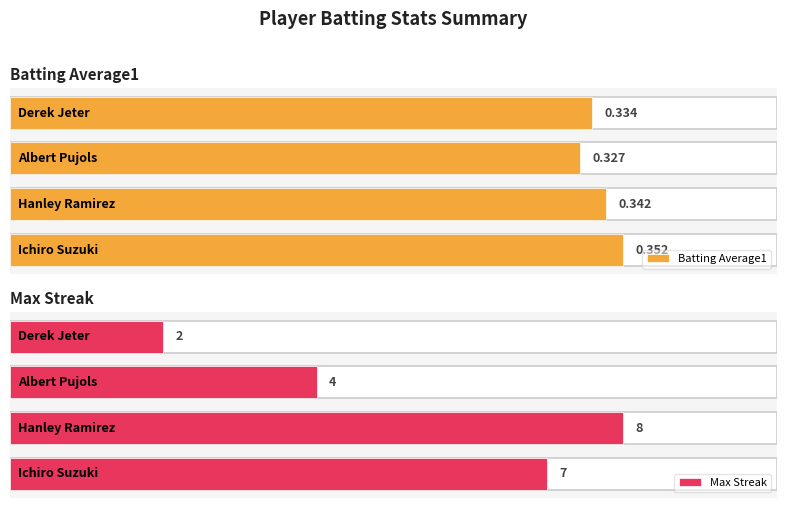

What is the difference between the maximum and minimum values in the Max Streak series?

6.0